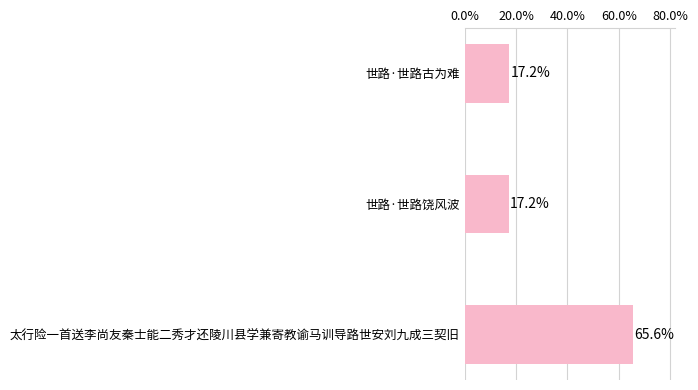

Which has a higher value, 世路·世路饶风波 or 太行险一首送李尚友秦士能二秀才还陵川县学兼寄教谕马训导路世安刘九成三契旧?

太行险一首送李尚友秦士能二秀才还陵川县学兼寄教谕马训导路世安刘九成三契旧